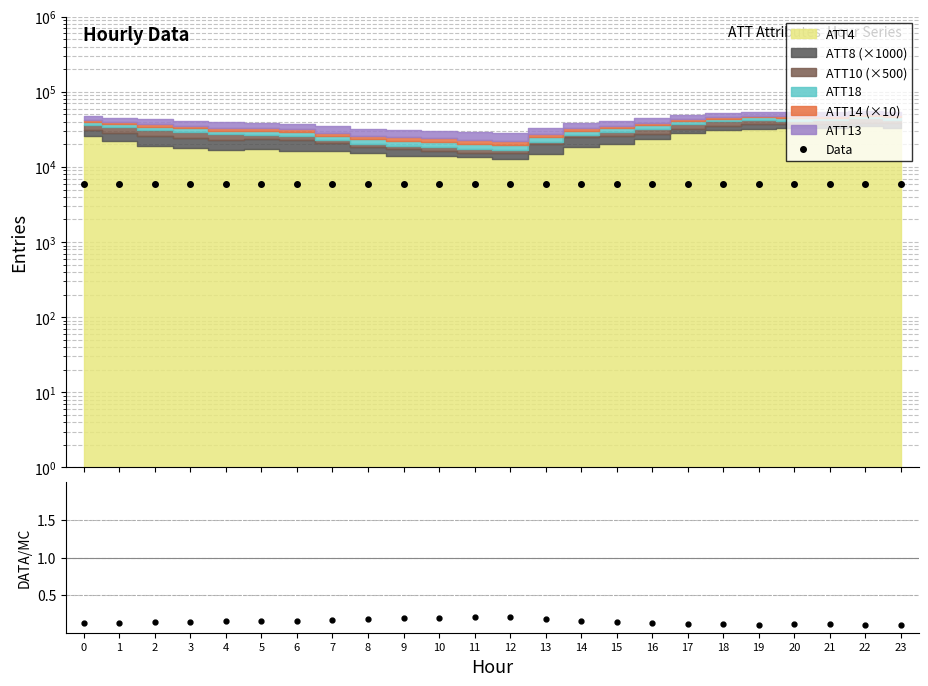

True or false: the data has more than 1 interior local peaks.

True